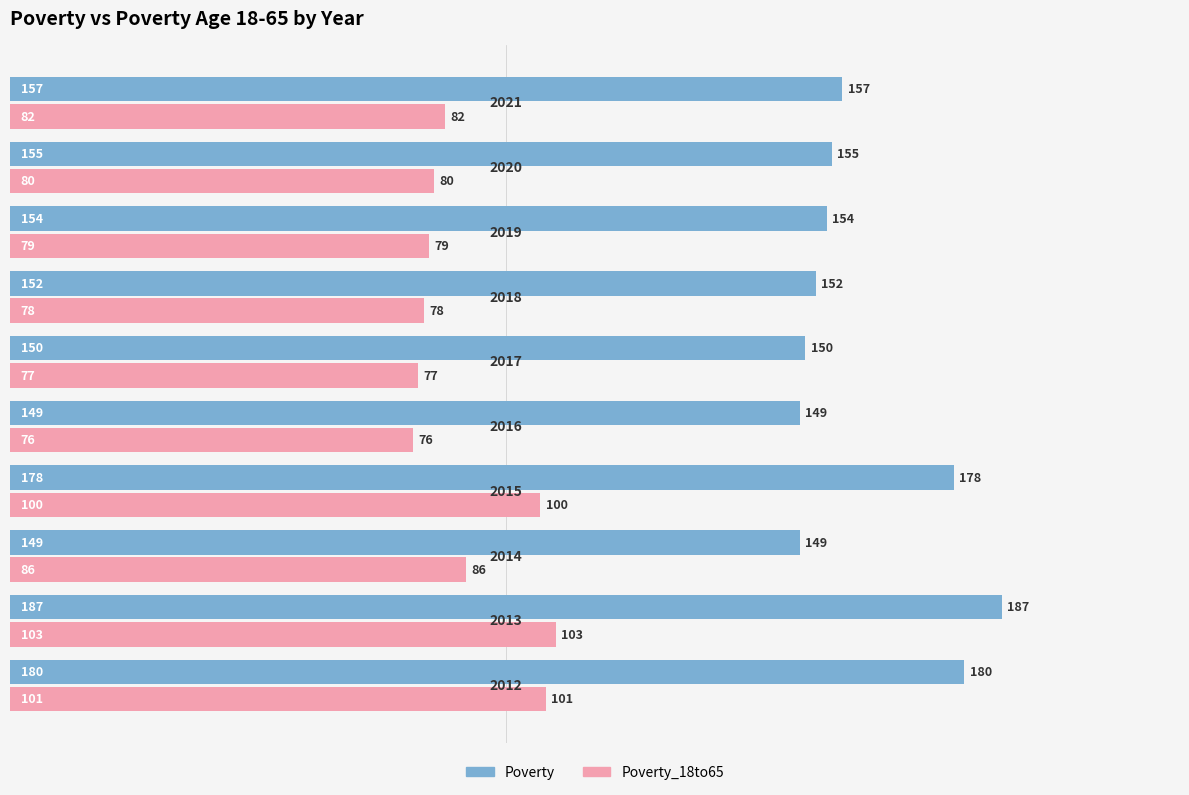

What is the difference between the second highest and second lowest values in the Poverty_18to65 series?

24